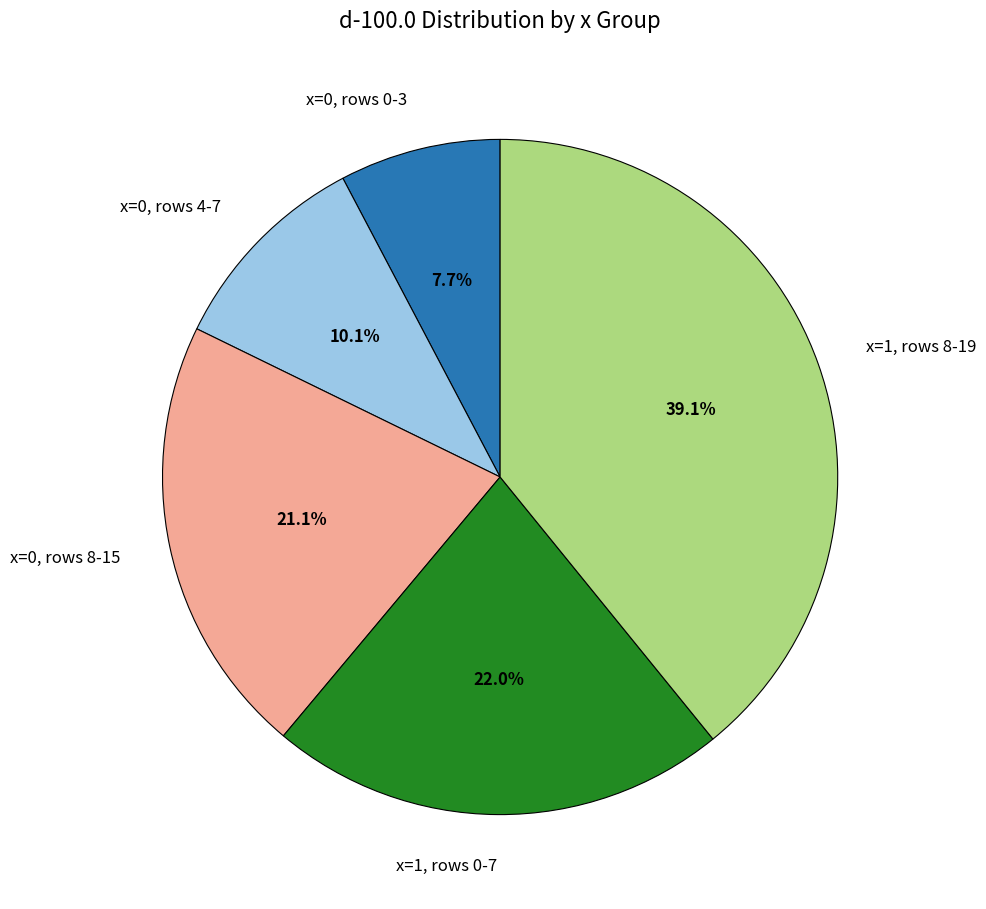

Is x=0, rows 4-7 the majority of the pie?

No